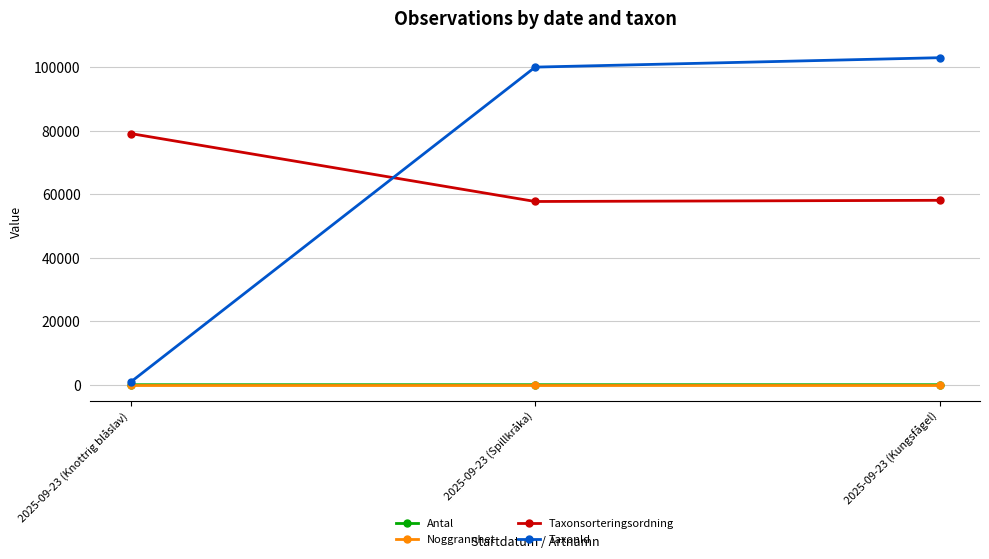

Is this an area chart (filled region under the line)?

No